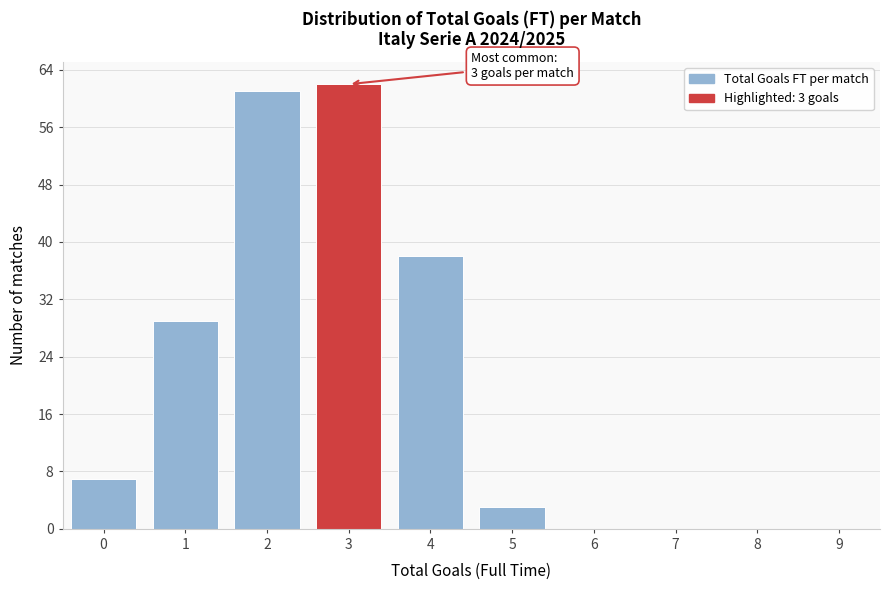

Reading right to left, list all the values displayed in this chart.

9=0	8=0	7=0	6=0	5=3	4=38	3=62	2=61	1=29	0=7